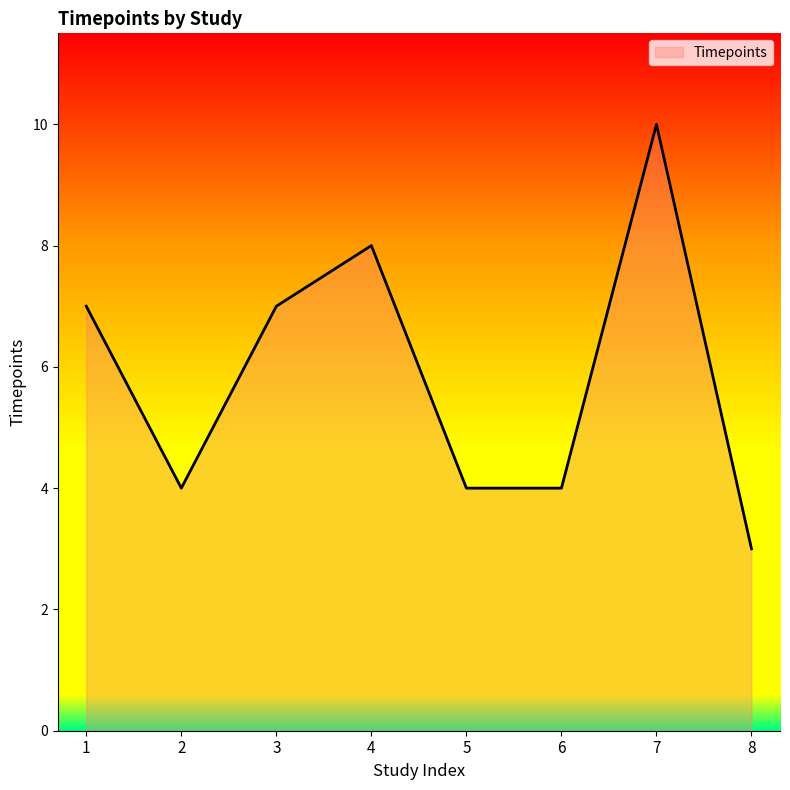

How many interior local peaks (higher than both neighbors) does the data have?

2